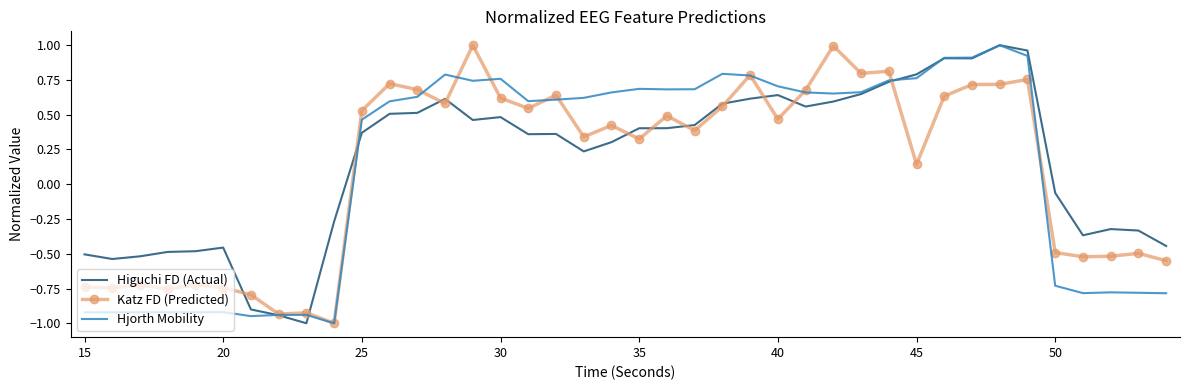

What is the sum of all Hjorth Mobility values?

4.8